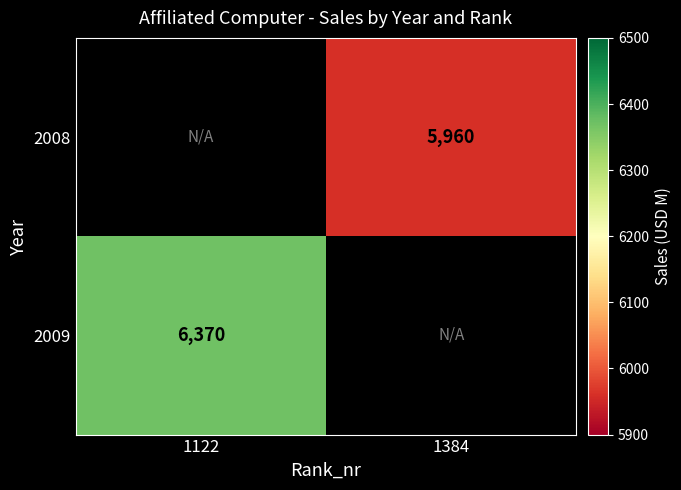

The value of 2009 at 1122 is 10568. True or false?

False